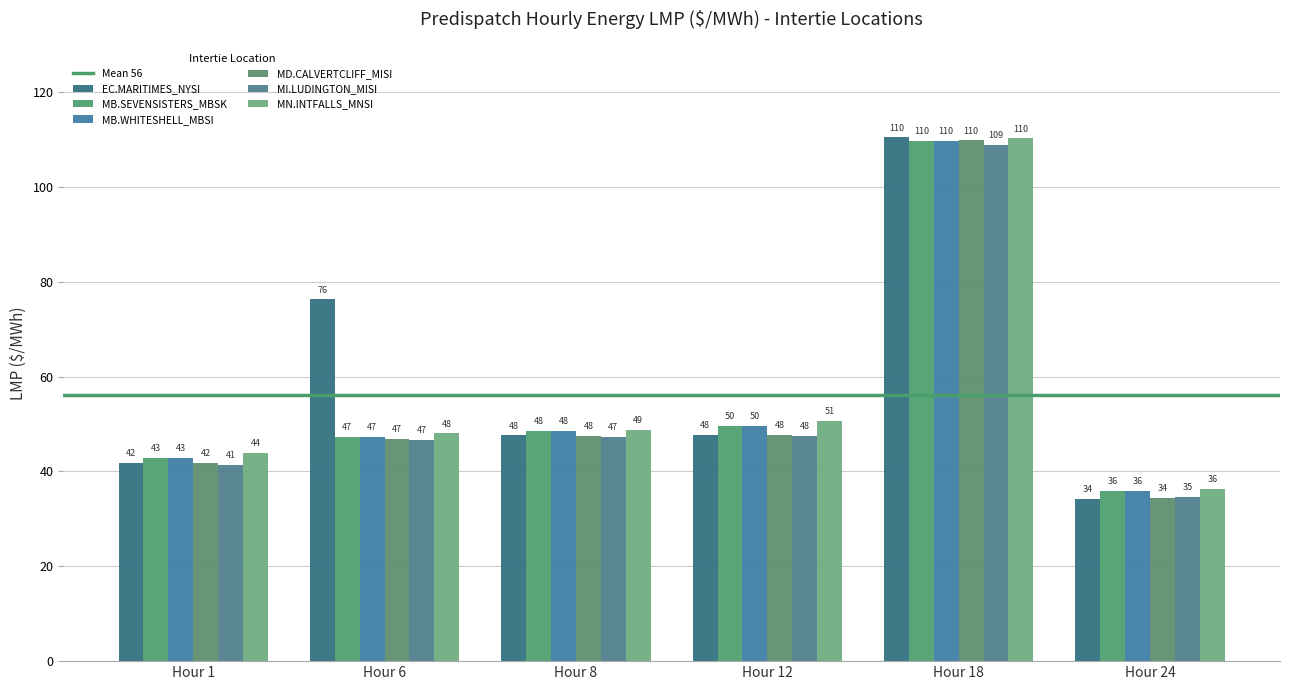

The value of MD.CALVERTCLIFF_MISI at Hour 18 is 109.8. True or false?

True